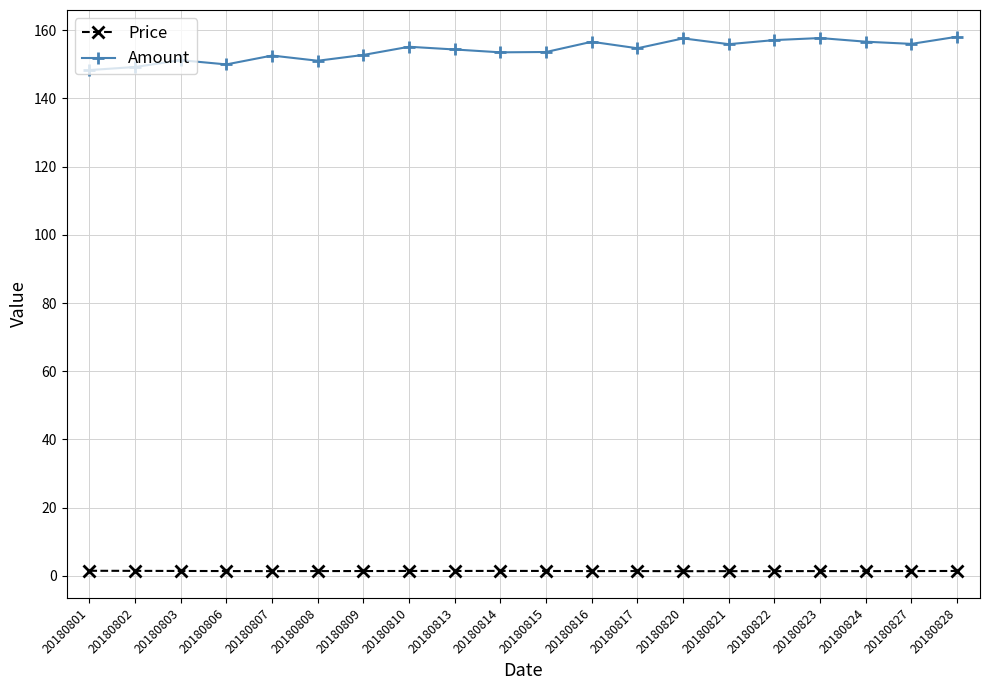

List the series in order of their peak value, lowest first.

Price, Amount